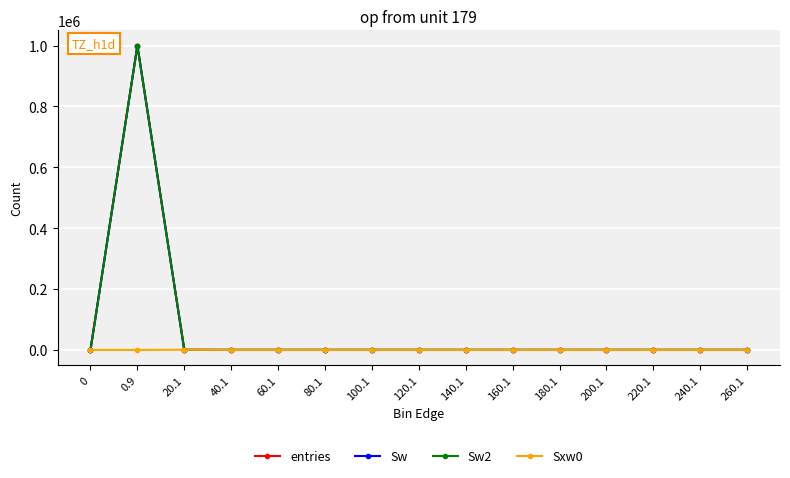

True or false: Sw has more than 0 points higher than both neighbors.

True